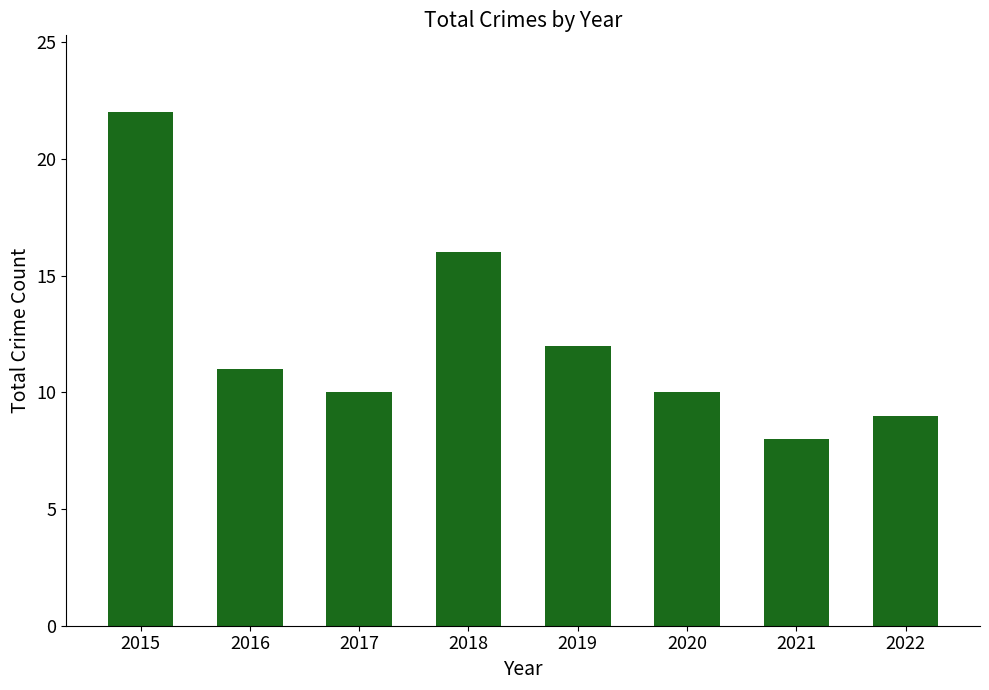

Between 2021 and 2019, which is larger?

2019